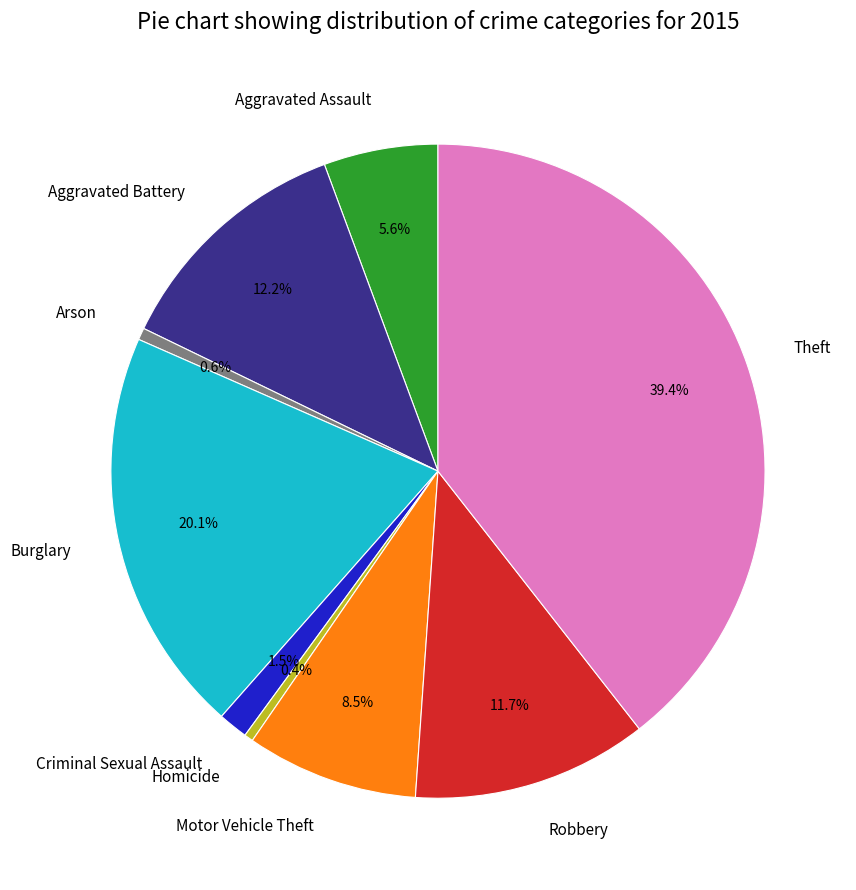

How much of the chart is everything except Robbery?

88.3%